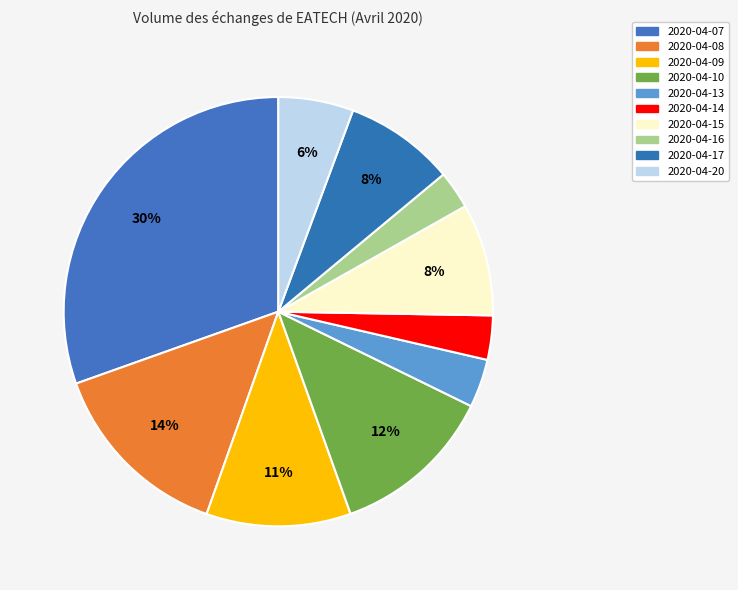

How many slices are in this pie chart?

10